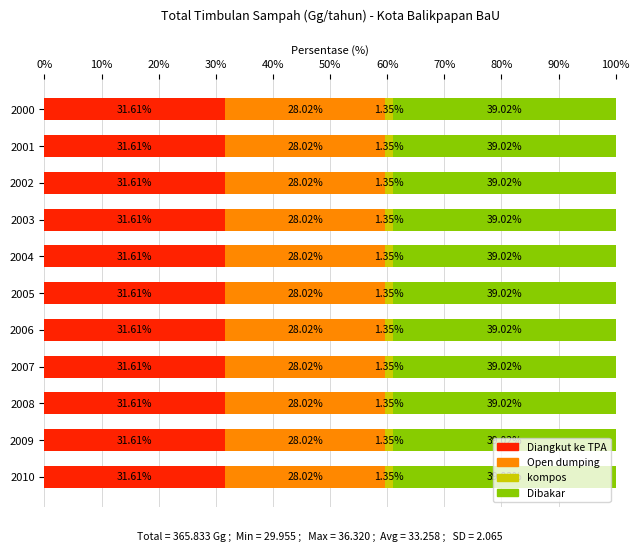

What is the sum of the Diangkut ke TPA values at 2001 and 2003?

63.2